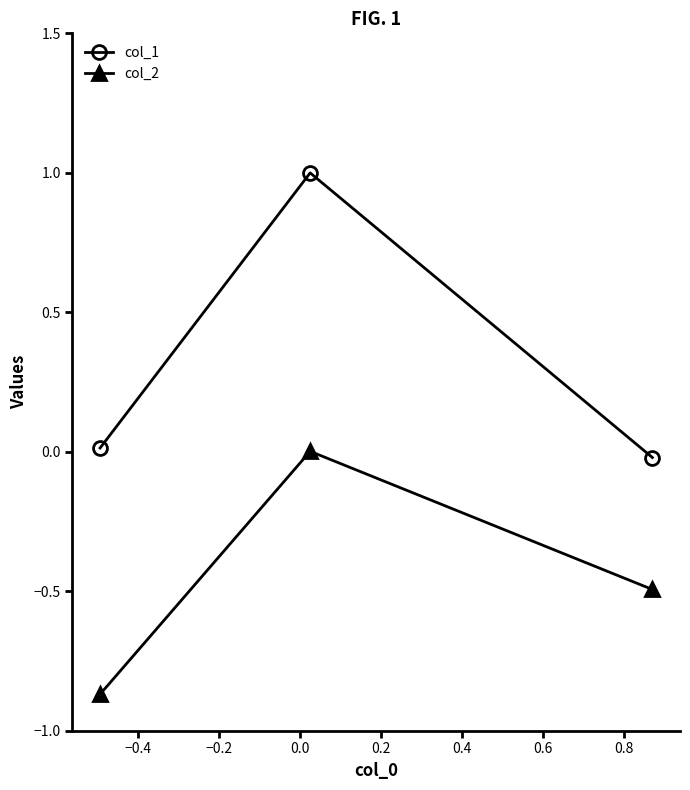

What is the value of the col_1 point at the 2nd from the left?

1.0